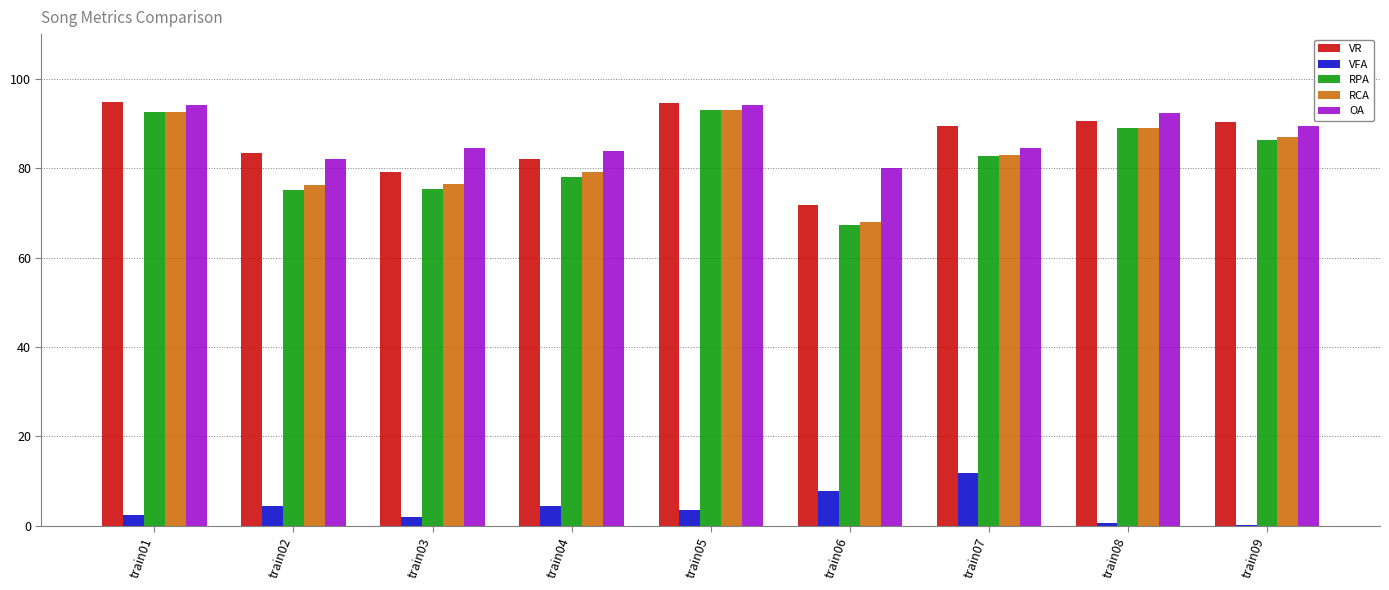

The value of VR at train08 is 90.6. True or false?

True